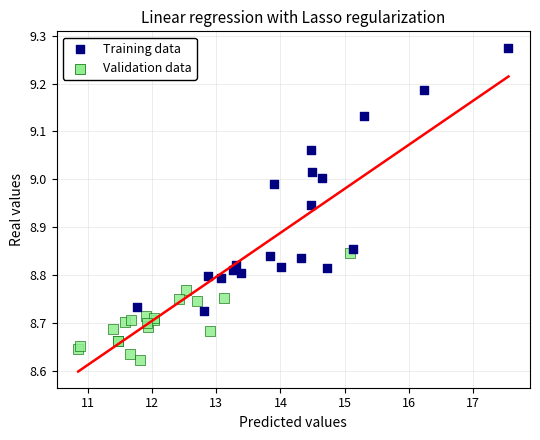

Which series has the widest spread of Y values?

Training data